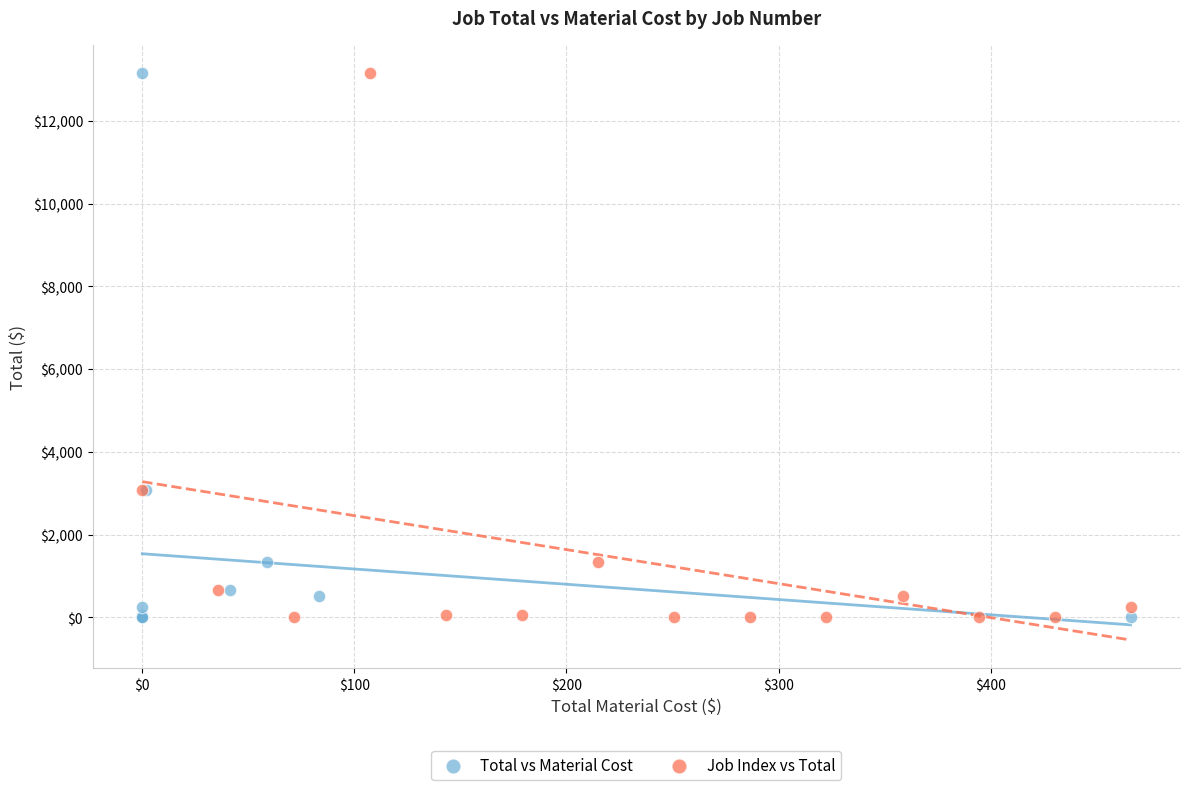

What are all the series names shown in the legend?

Total vs Material Cost, Job Index vs Total